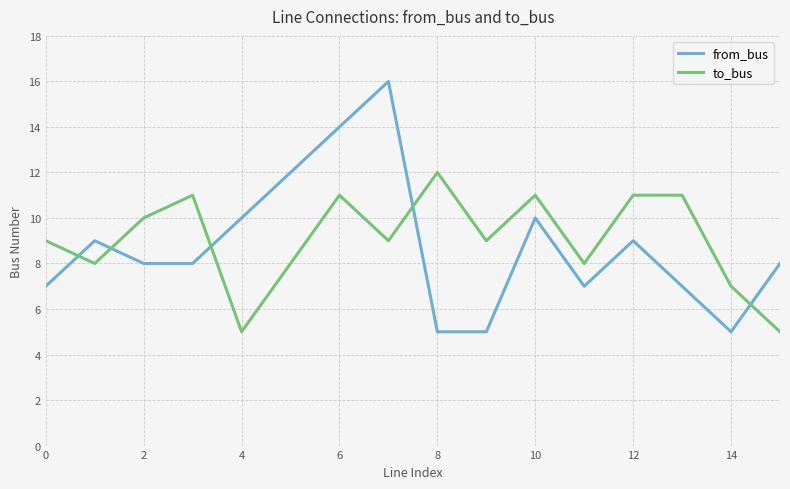

True or false: from_bus and to_bus intersect in this chart.

True